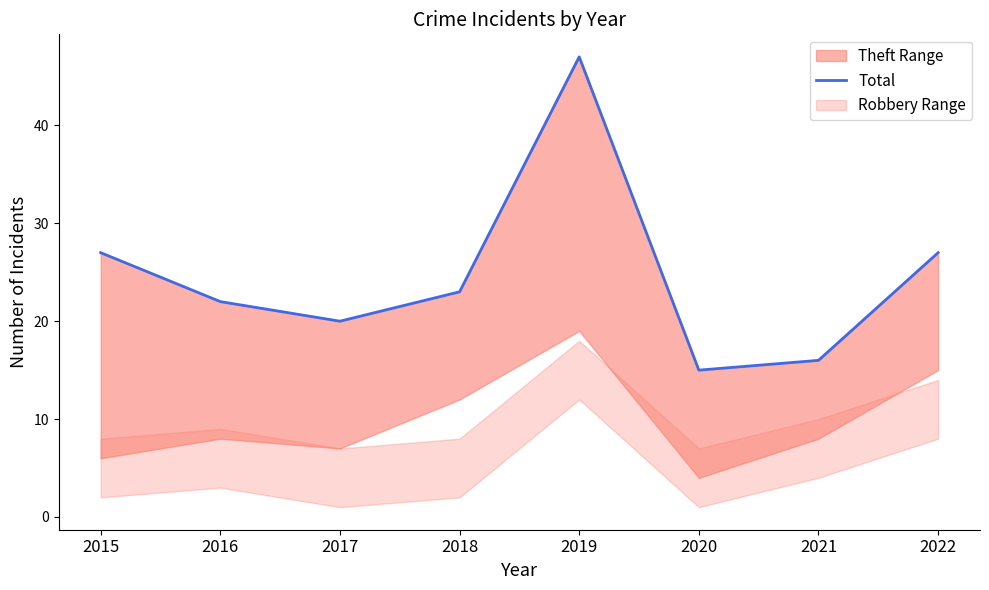

True or false: the data shows 28 at 2017.

False